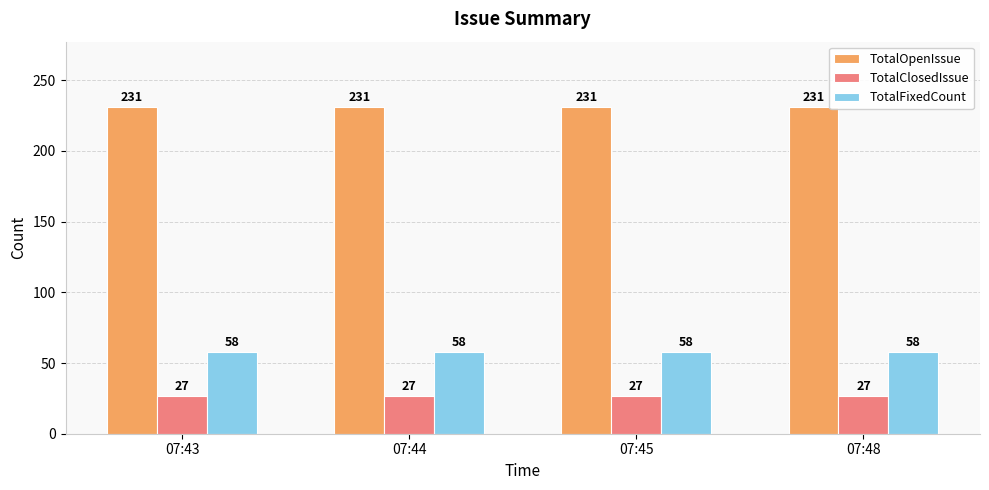

At 07:43, list the series in order from smallest to largest.

TotalClosedIssue, TotalFixedCount, TotalOpenIssue